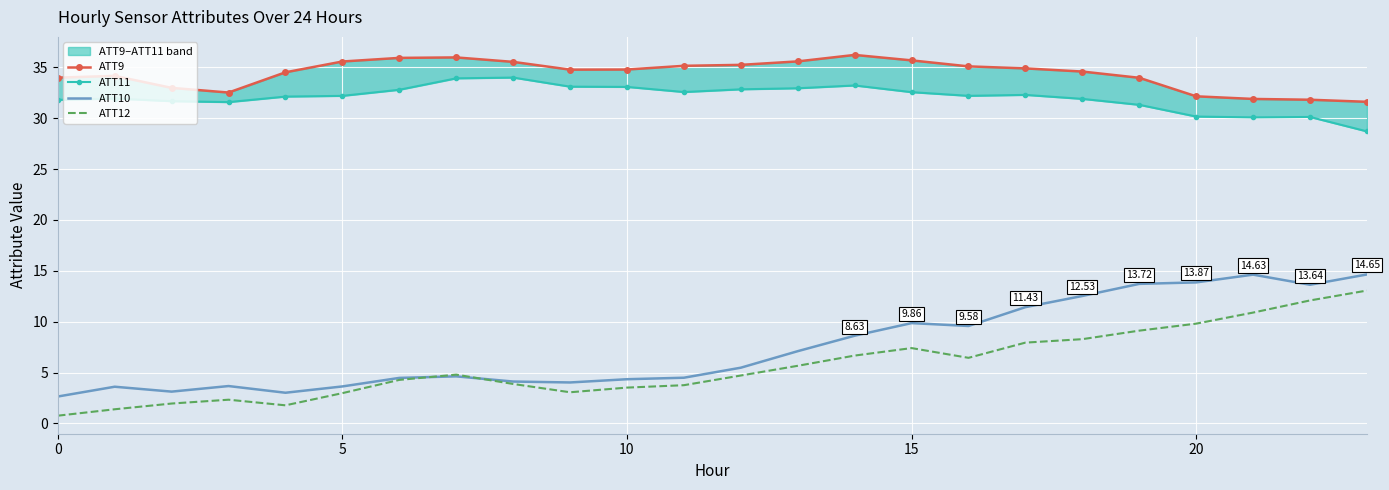

At which category is the sum across all series the highest?

19